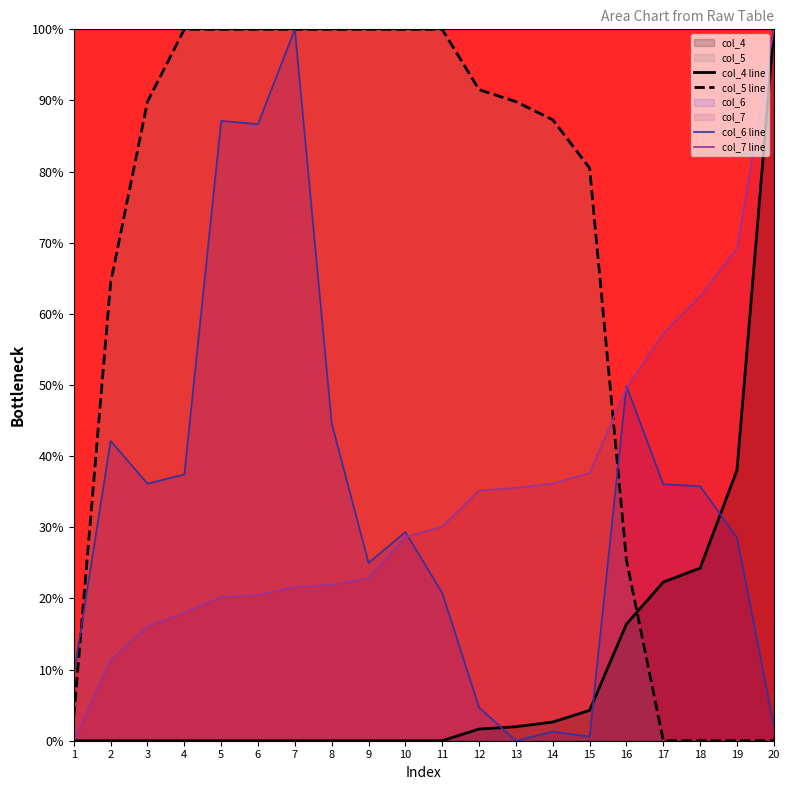

How many values in col_4 line are above zero?

9